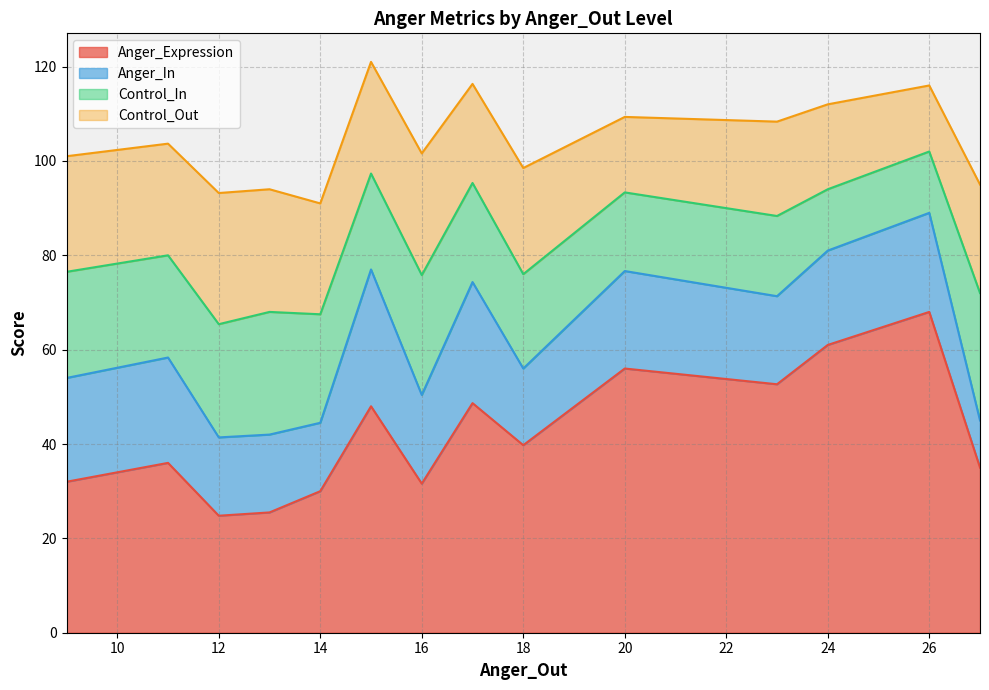

What are all the series names shown in the legend?

Anger_Expression, Anger_In, Control_In, Control_Out